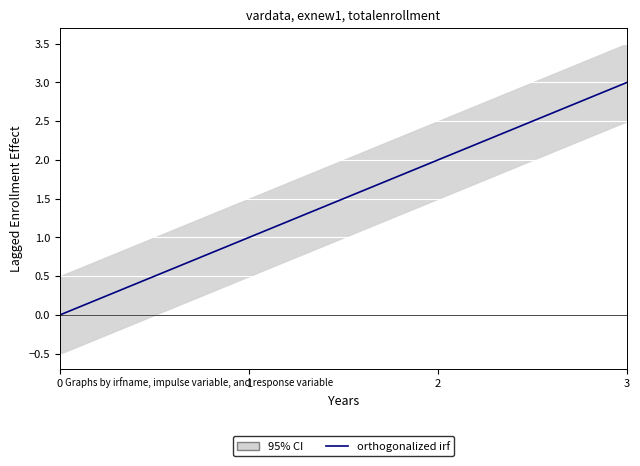

What is the maximum value shown in the chart?

3